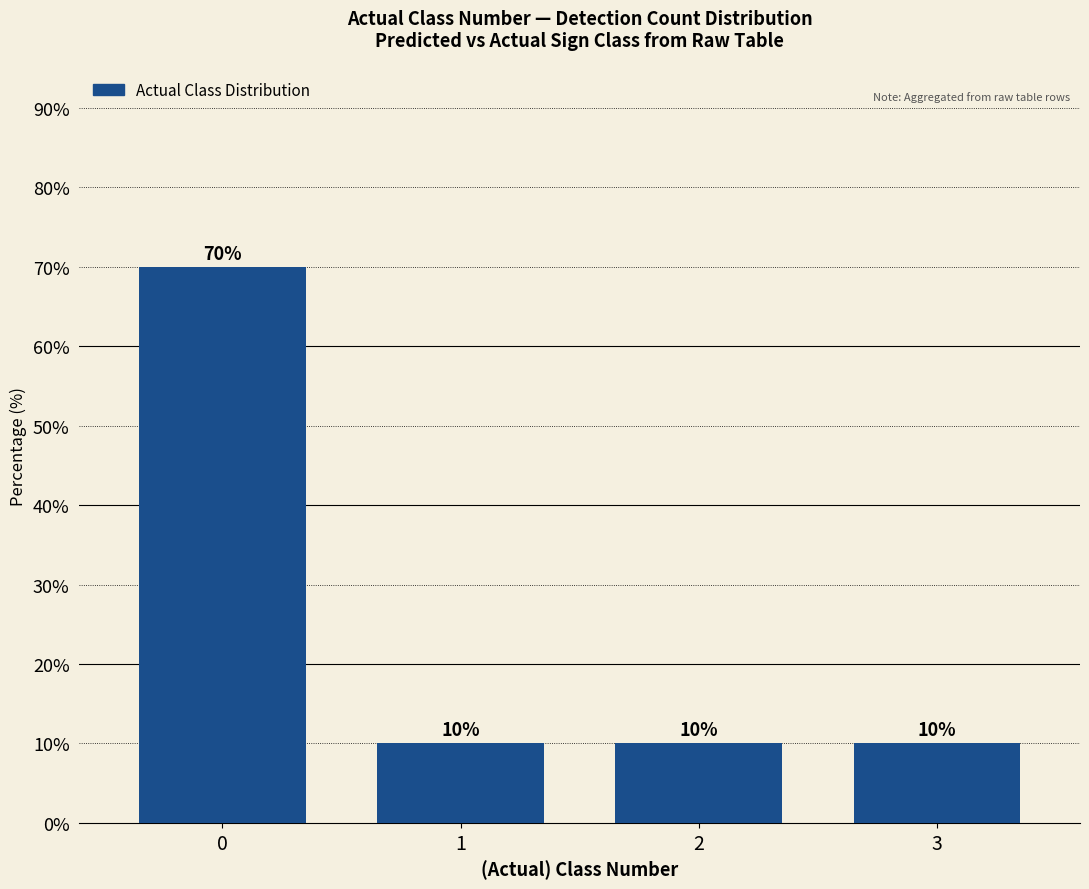

How many values are between 10 and 70?

4